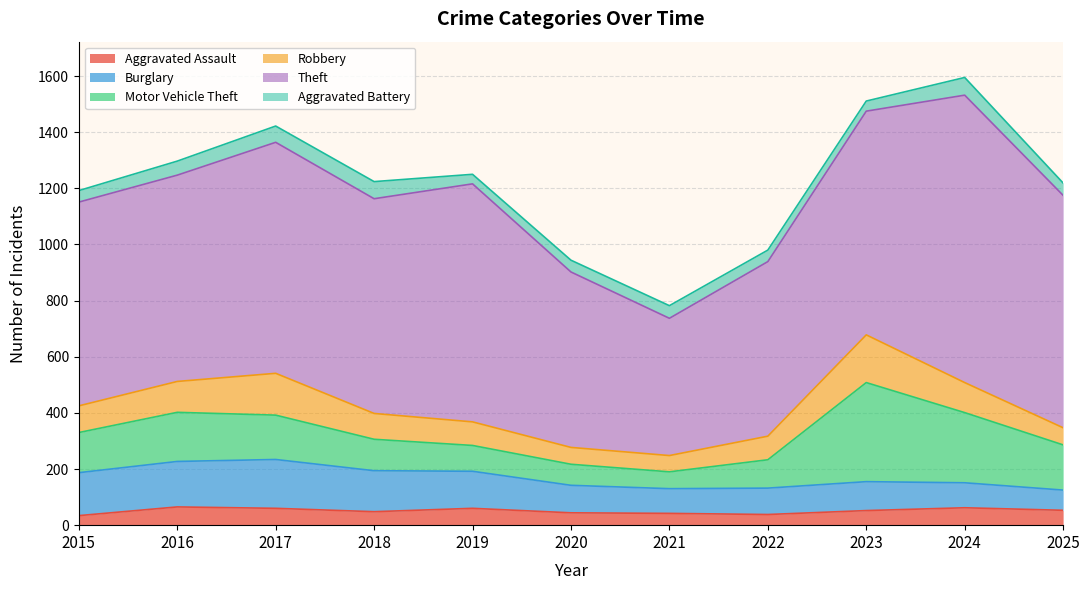

Where is the first local maximum for Burglary?

2017